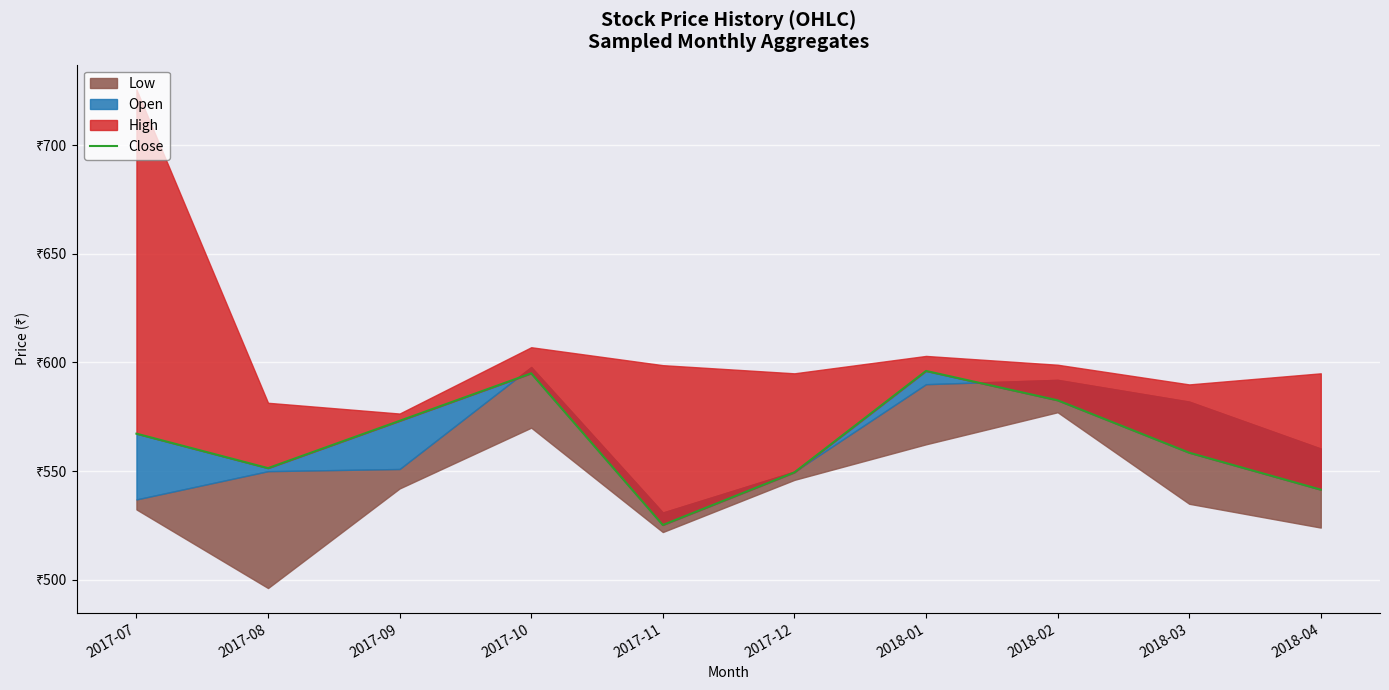

Is it true that the value at 2018-03 is 731.9?

False